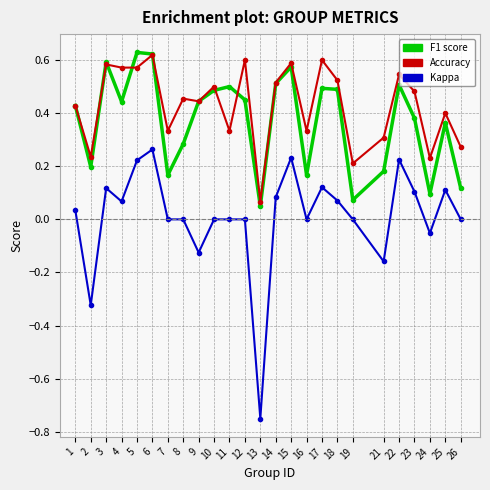

Which category has the lowest value across all series?

13